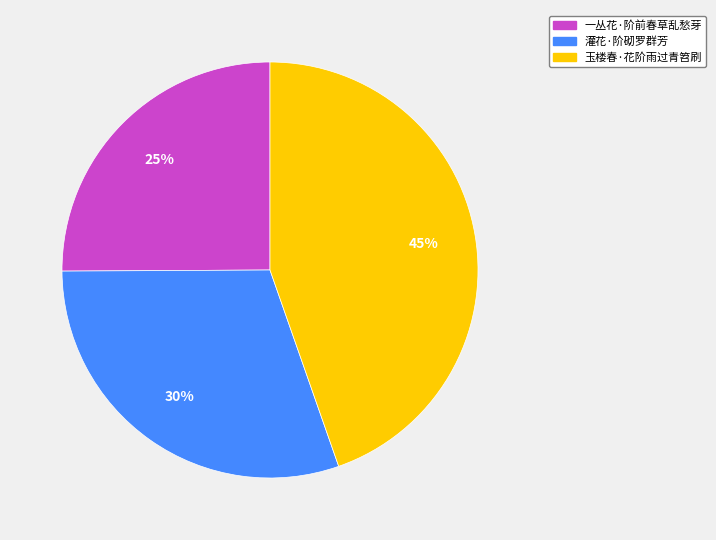

How many slices are in this pie chart?

3